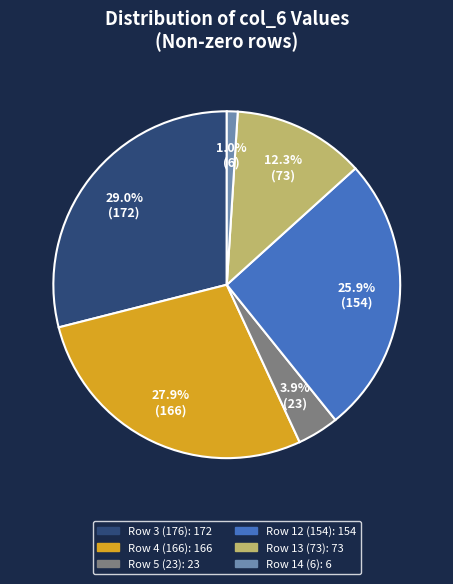

To the nearest percent, what is the difference between the largest and smallest slice percentages?

28%